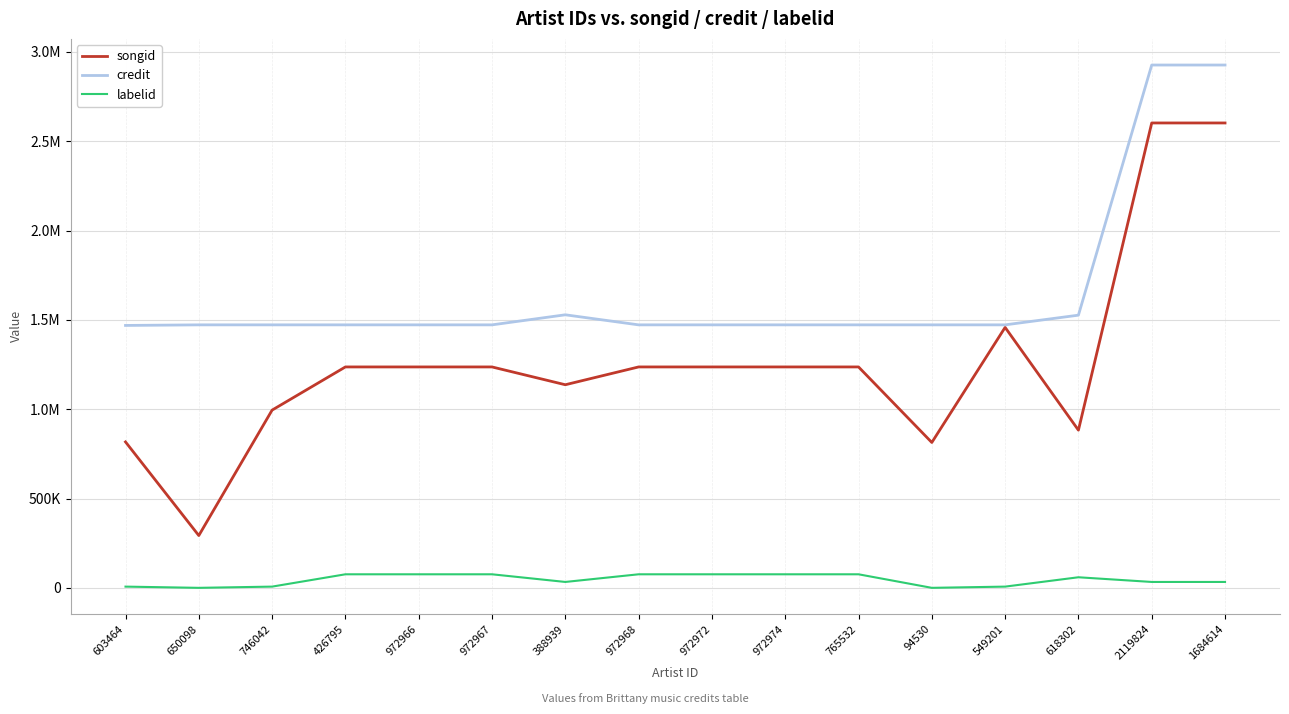

Reading left to right, transcribe all the data shown in this chart.

songid: 816985	292795	995003	1236650	1236650	1236650	1136990	1236650	1236650	1236650	1236650	813816	1458100	882720	2602465	2602465
credit: 1468985	1472220	1472222	1472223	1472223	1472223	1528536	1472223	1472223	1472223	1472223	1472227	1472228	1526464	2926787	2926787
labelid: 6839	-1	6839	75839	75839	75839	32967	75839	75839	75839	75839	-1	6839	59198	32967	32967